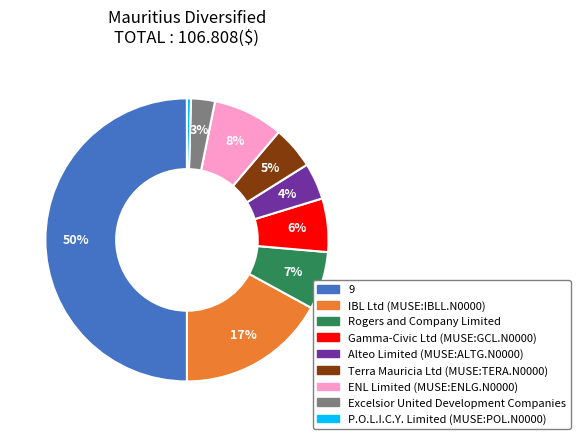

Between Excelsior United Development Companies and Gamma-Civic Ltd (MUSE:GCL.N0000), which is larger?

Gamma-Civic Ltd (MUSE:GCL.N0000)